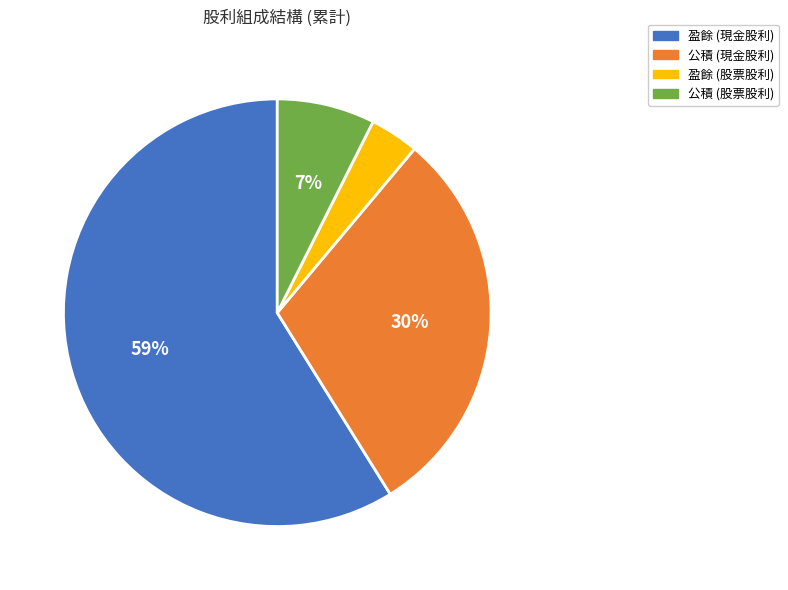

Does 盈餘 (股票股利) represent more than half of the total?

No